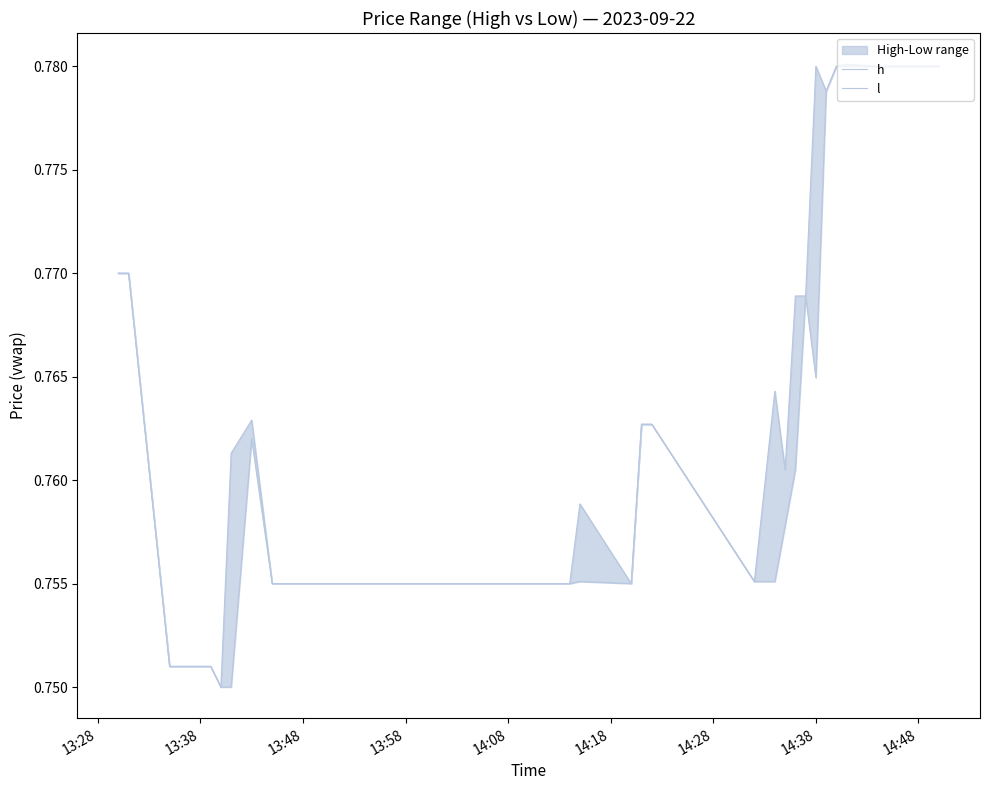

Does the chart display data point markers on the line(s)?

No